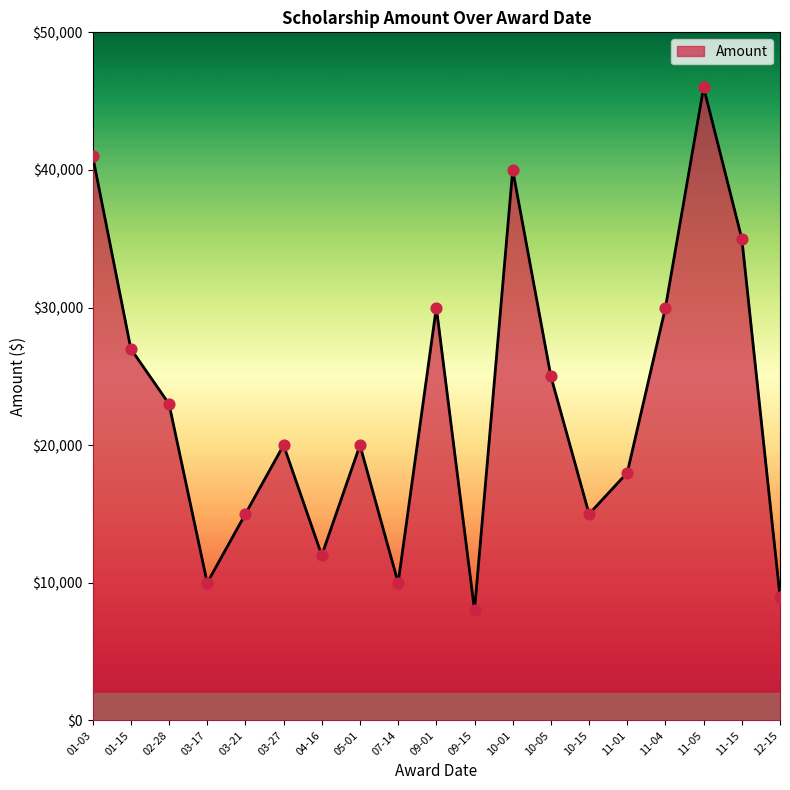

What is the change in value from 10-15 to 11-04?

+15000